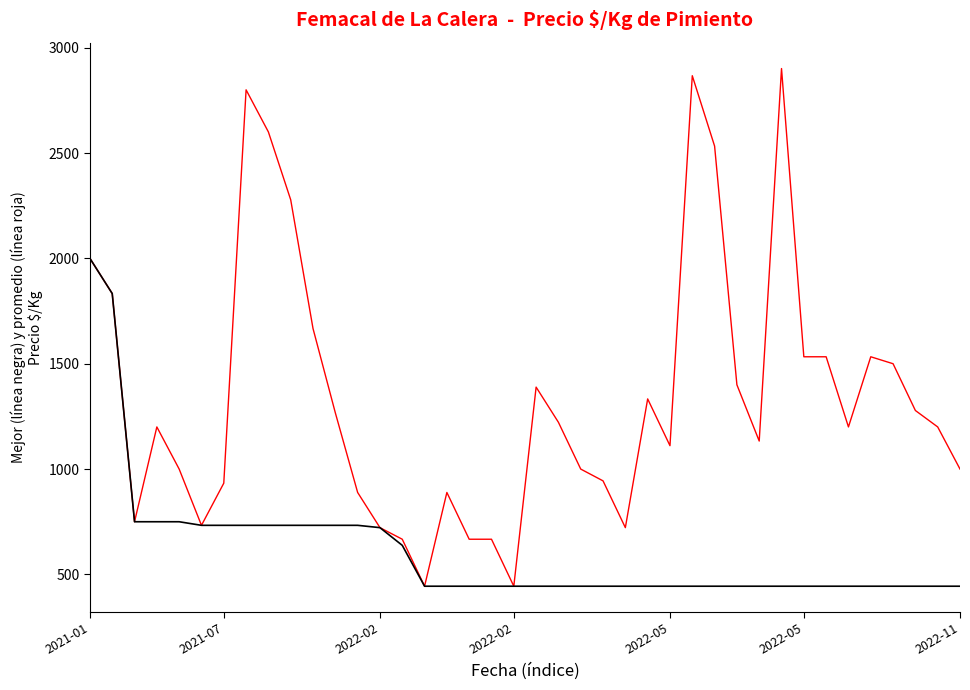

What is the greatest value displayed?

2901